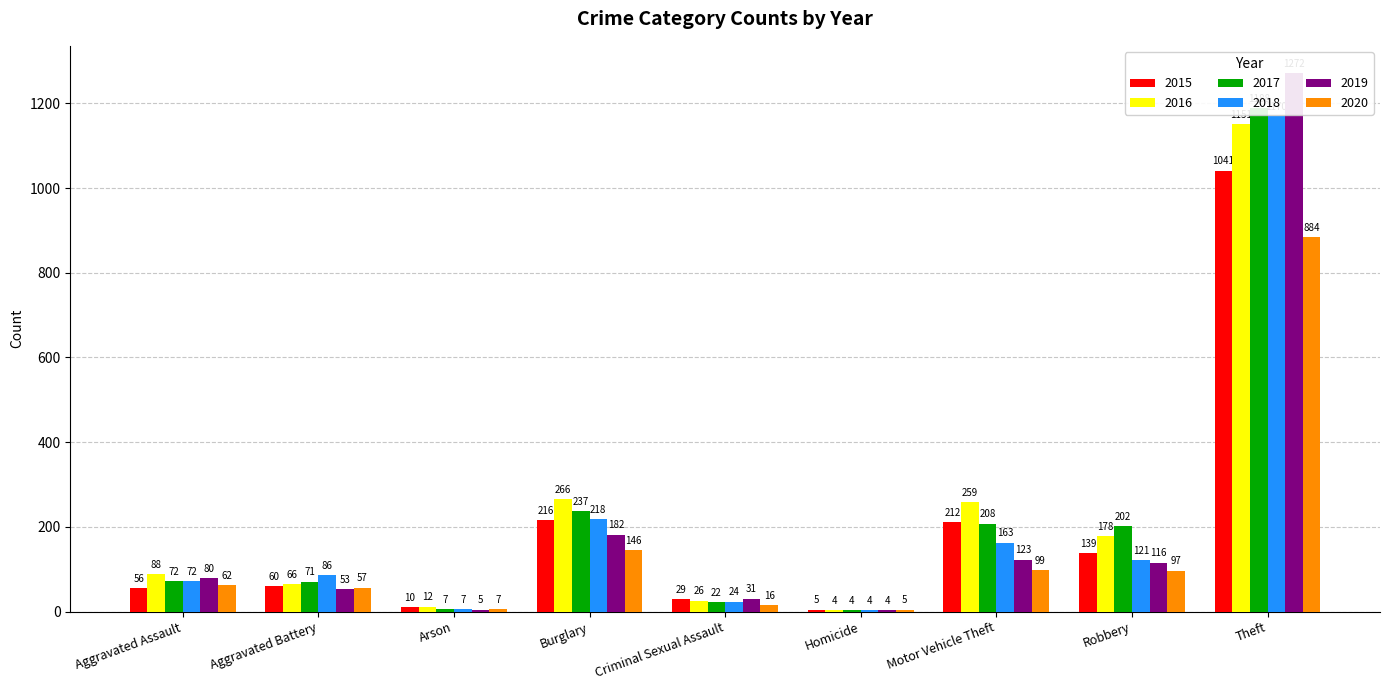

Count the number of categories in the chart.

9